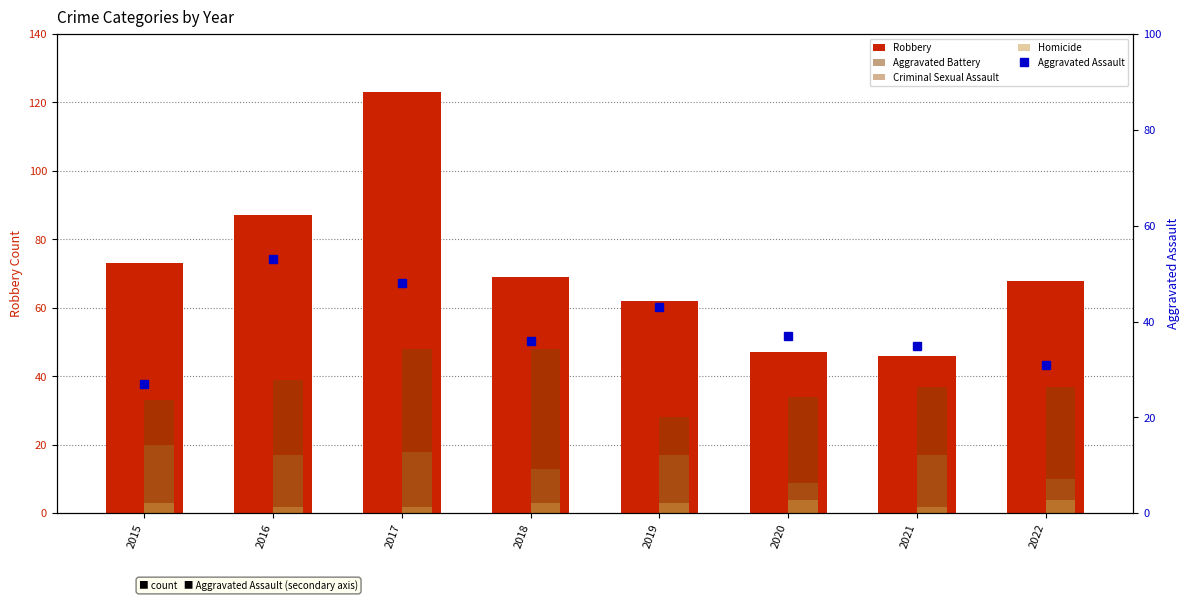

How many series are shown in this chart?

5